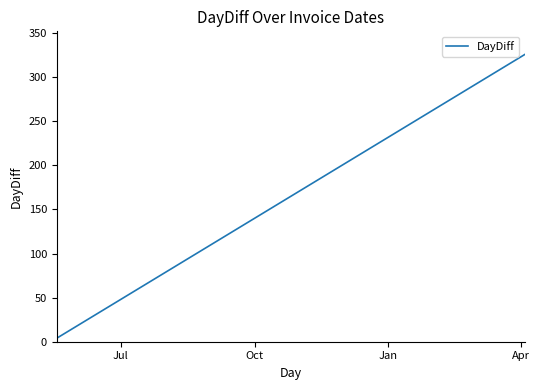

What is the greatest value displayed?

326